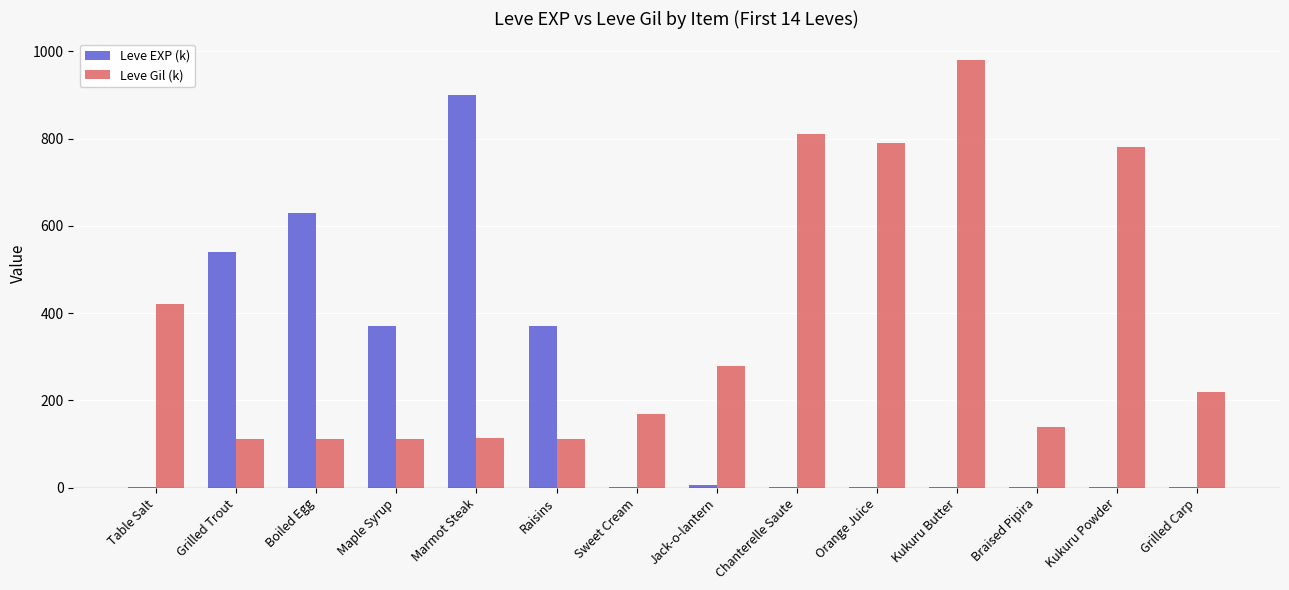

Are the bars grouped side by side (vs. stacked)?

Yes